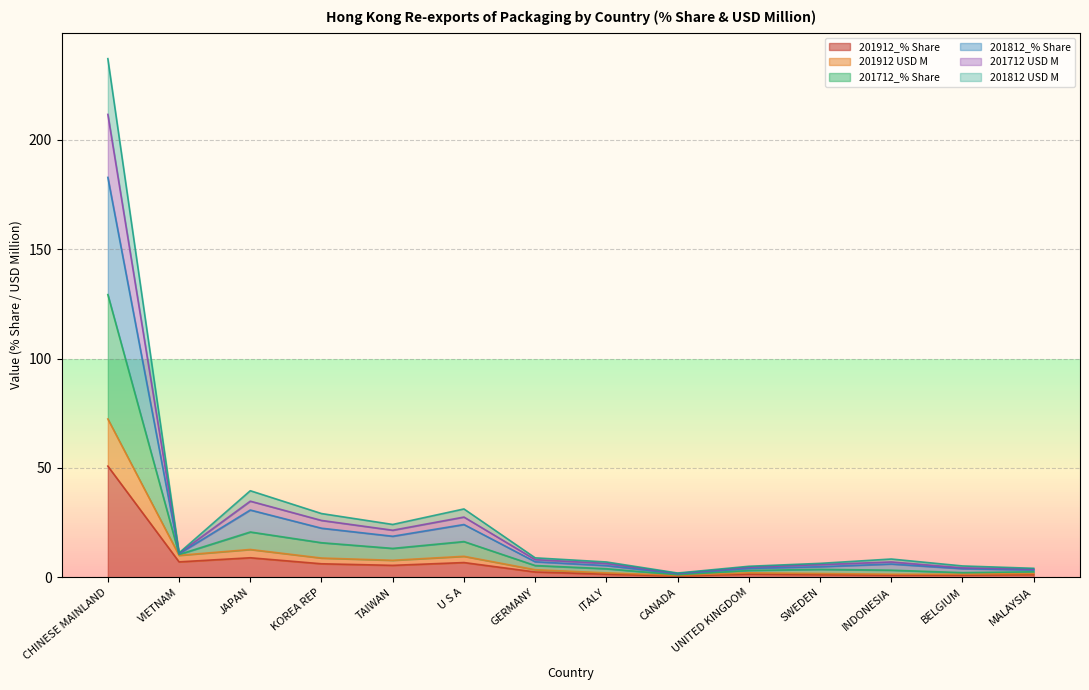

At which label is 201912 USD M closest to 36?

JAPAN